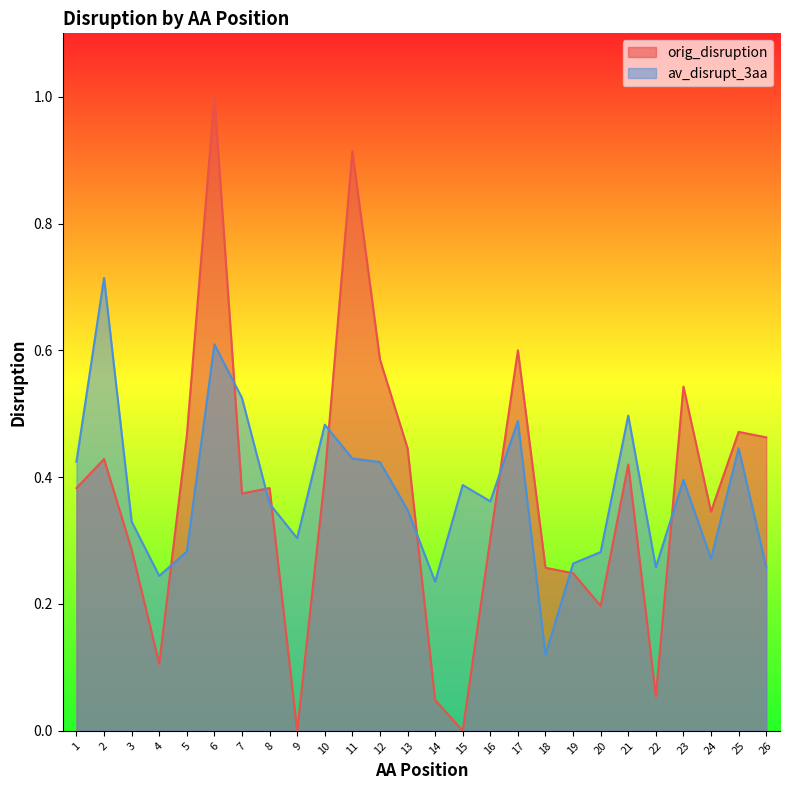

Where is the first local minimum for orig_disruption?

4